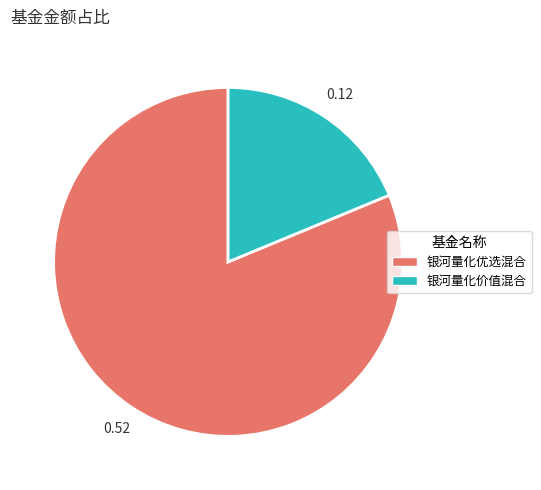

True or false: 银河量化价值混合 accounts for 11% of the total.

False